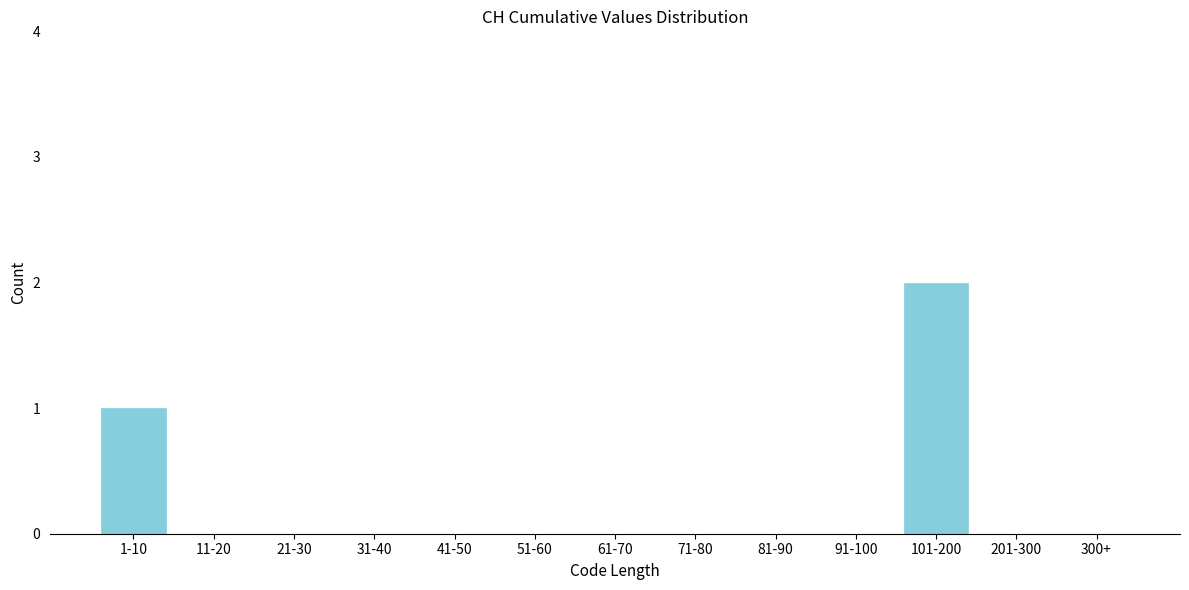

What is the sum of all values?

3